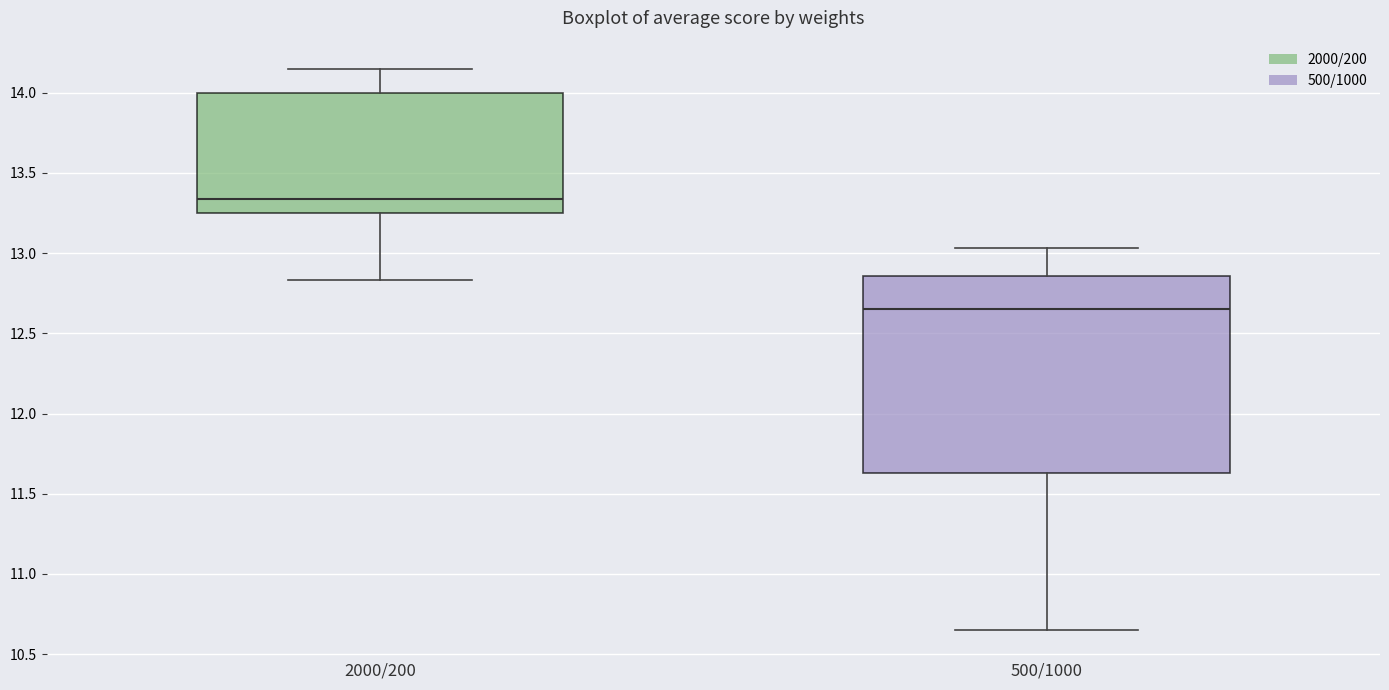

Which box is the tallest, from its lower edge to its upper edge?

500/1000